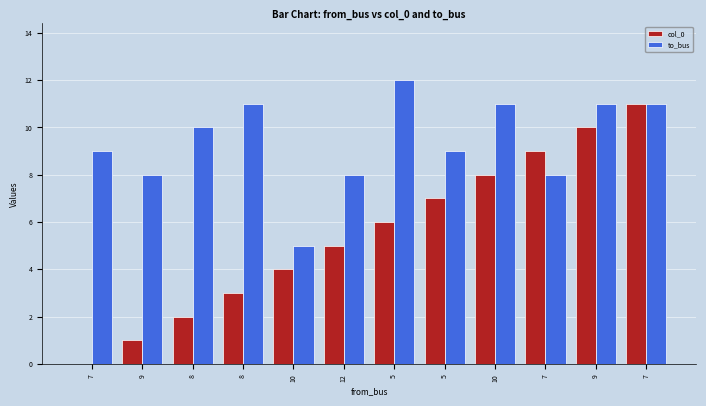

True or false: to_bus has a value of 11 at 7.

True